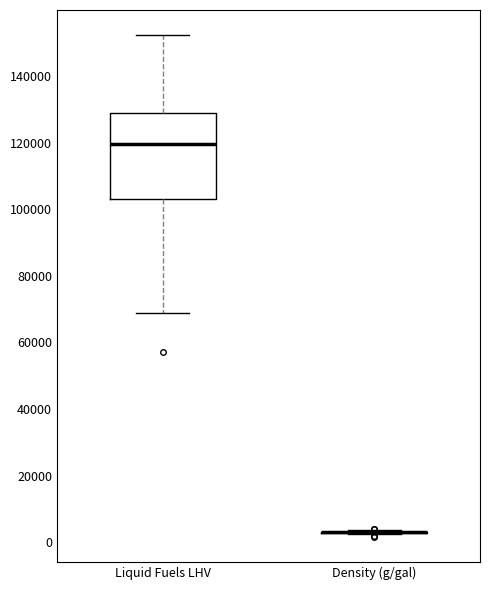

Reading left to right, read every box against the y-axis: the position of its median line, the range the box covers, and the ends of its whiskers. The values are not printed on the chart, so give them approximately, as read against the axis.

Liquid Fuels LHV: median 120000, box 104000 to 128000, whiskers 68000 to 152000
Density (g/gal): box collapsed to a line at 4000, whiskers 2000 to 4000